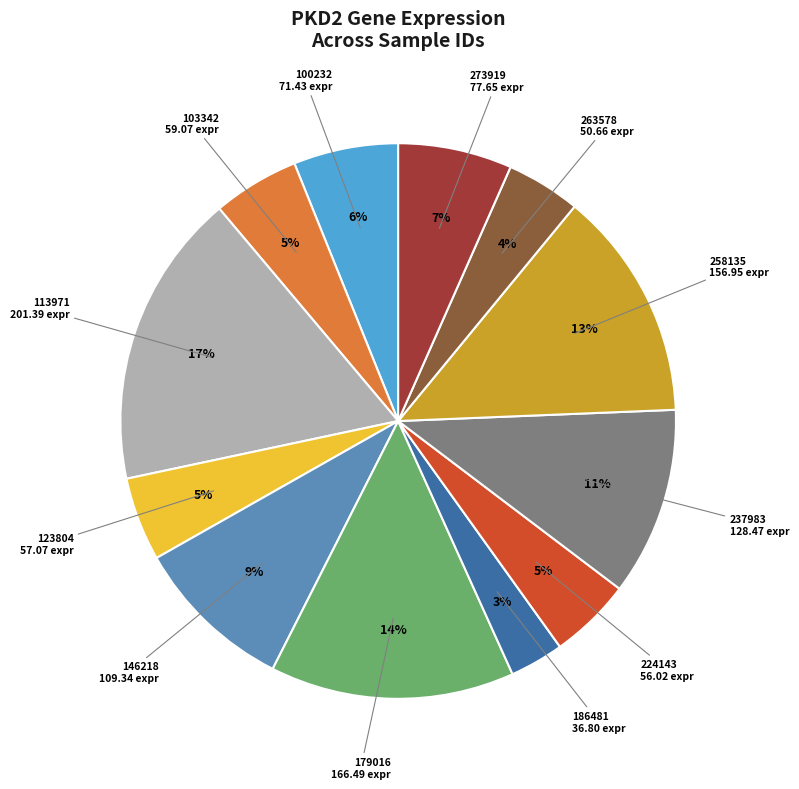

Does any single category account for the majority?

No